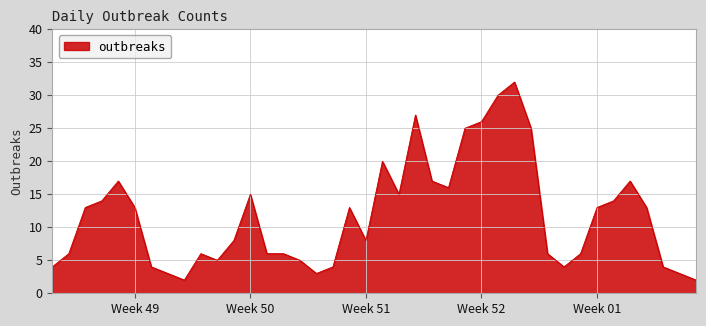

What is the greatest value displayed?

32